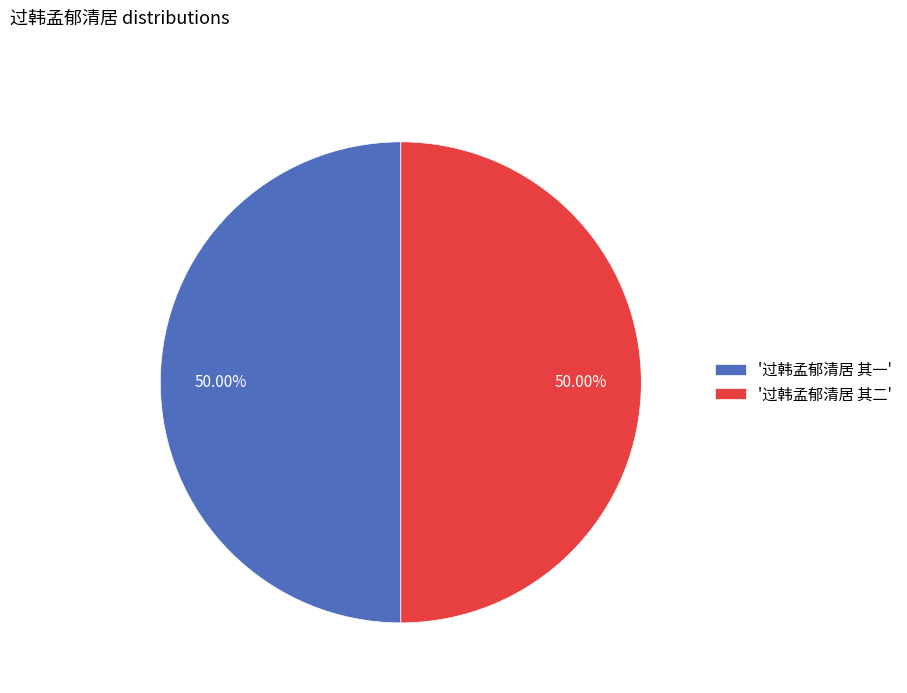

How many slices are in this pie chart?

2